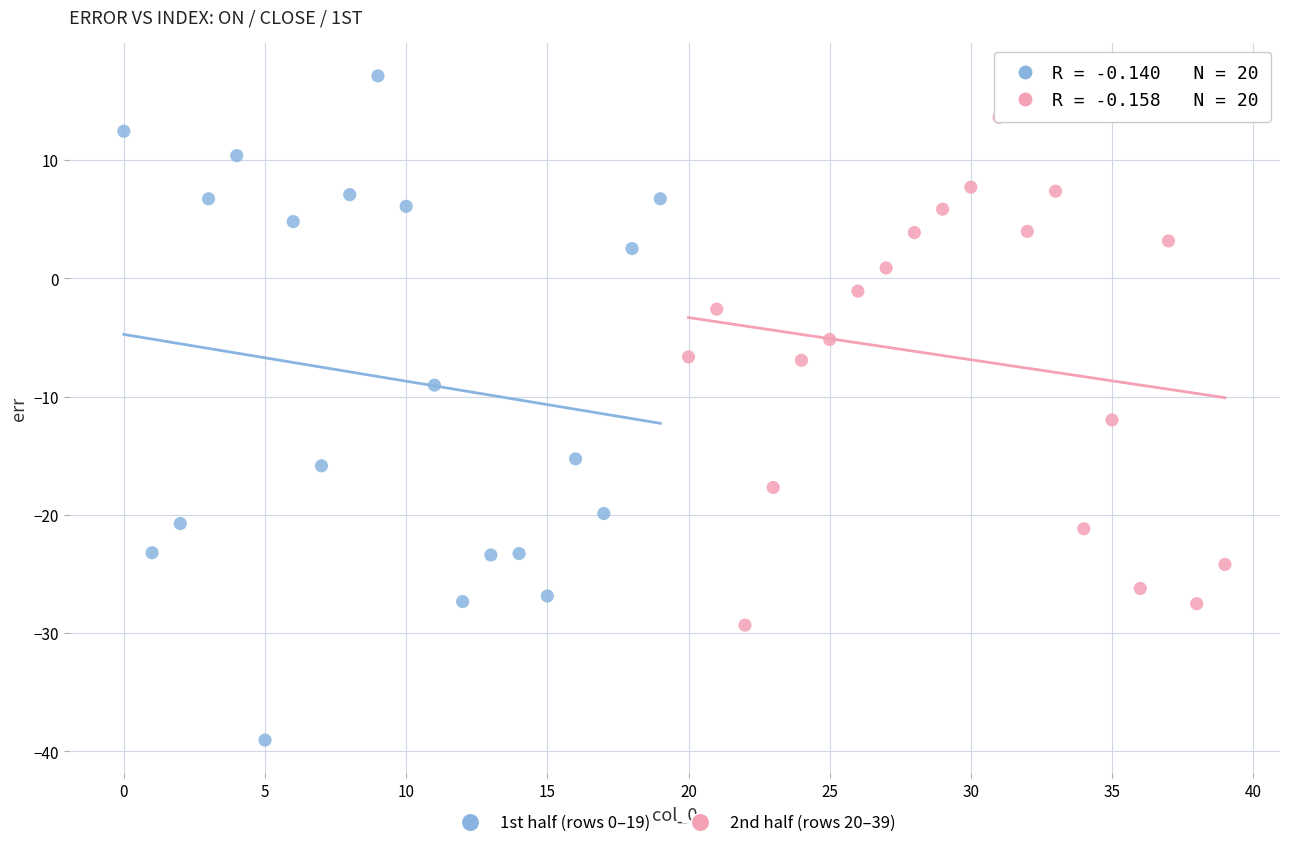

Which series has the largest Y range (max minus min)?

1st half (rows 0–19)